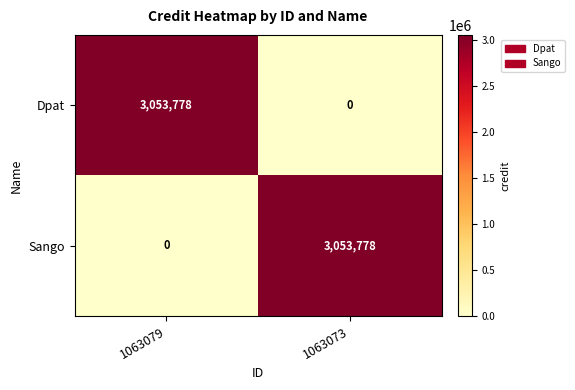

What is the sum of all Dpat values?

3053778